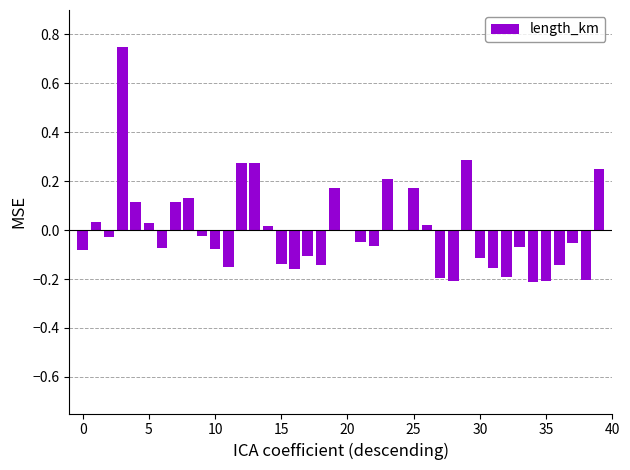

What is the value of the 12th bar from the left?

-0.1